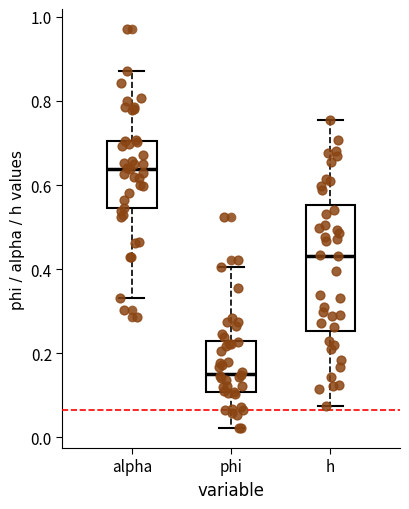

Which box's median line is the lowest?

phi